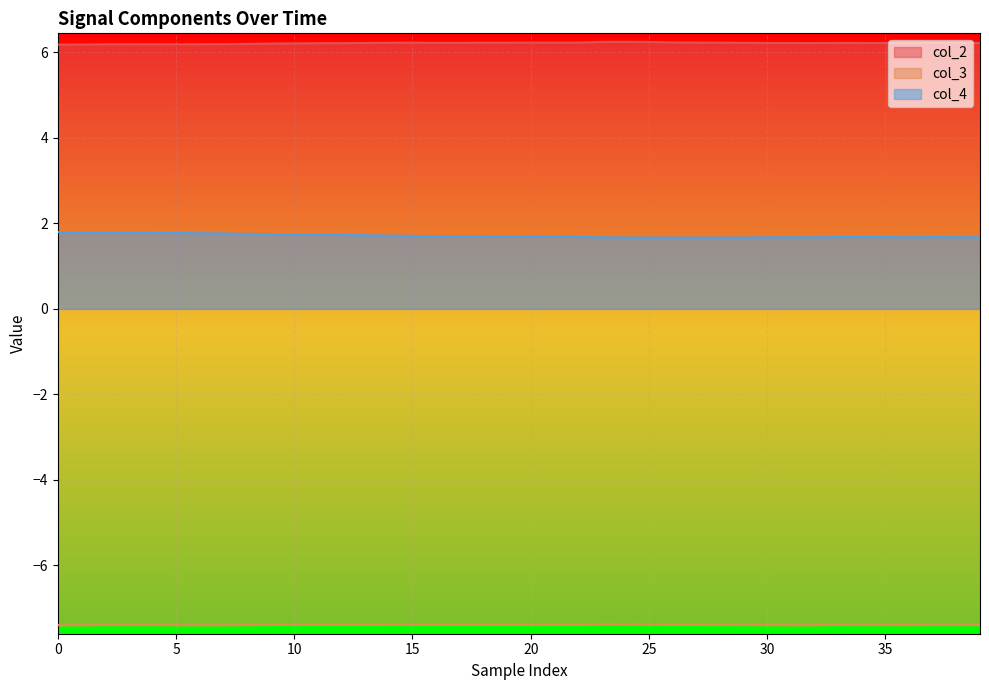

Reading right to left, list all the values displayed in this chart.

col_2: 6.2	6.2	6.2	6.2	6.2	6.2	6.2	6.2	6.2	6.2	6.2	6.2	6.2	6.2	6.2	6.2	6.2	6.2	6.2	6.2	6.2	6.2	6.2	6.2	6.2	6.2	6.2	6.2	6.2	6.2	6.2	6.2	6.2	6.2	6.2	6.2	6.2	6.2	6.2	6.2
col_3: -7.4	-7.4	-7.4	-7.4	-7.4	-7.4	-7.4	-7.4	-7.4	-7.4	-7.4	-7.4	-7.4	-7.4	-7.4	-7.4	-7.4	-7.4	-7.4	-7.4	-7.4	-7.4	-7.4	-7.4	-7.4	-7.4	-7.4	-7.4	-7.4	-7.4	-7.4	-7.4	-7.4	-7.4	-7.4	-7.4	-7.4	-7.4	-7.4	-7.4
col_4: 1.7	1.7	1.7	1.7	1.7	1.7	1.7	1.7	1.7	1.7	1.7	1.7	1.7	1.7	1.7	1.7	1.7	1.7	1.7	1.7	1.7	1.7	1.7	1.7	1.7	1.7	1.7	1.7	1.7	1.7	1.8	1.8	1.8	1.8	1.8	1.8	1.8	1.8	1.8	1.8